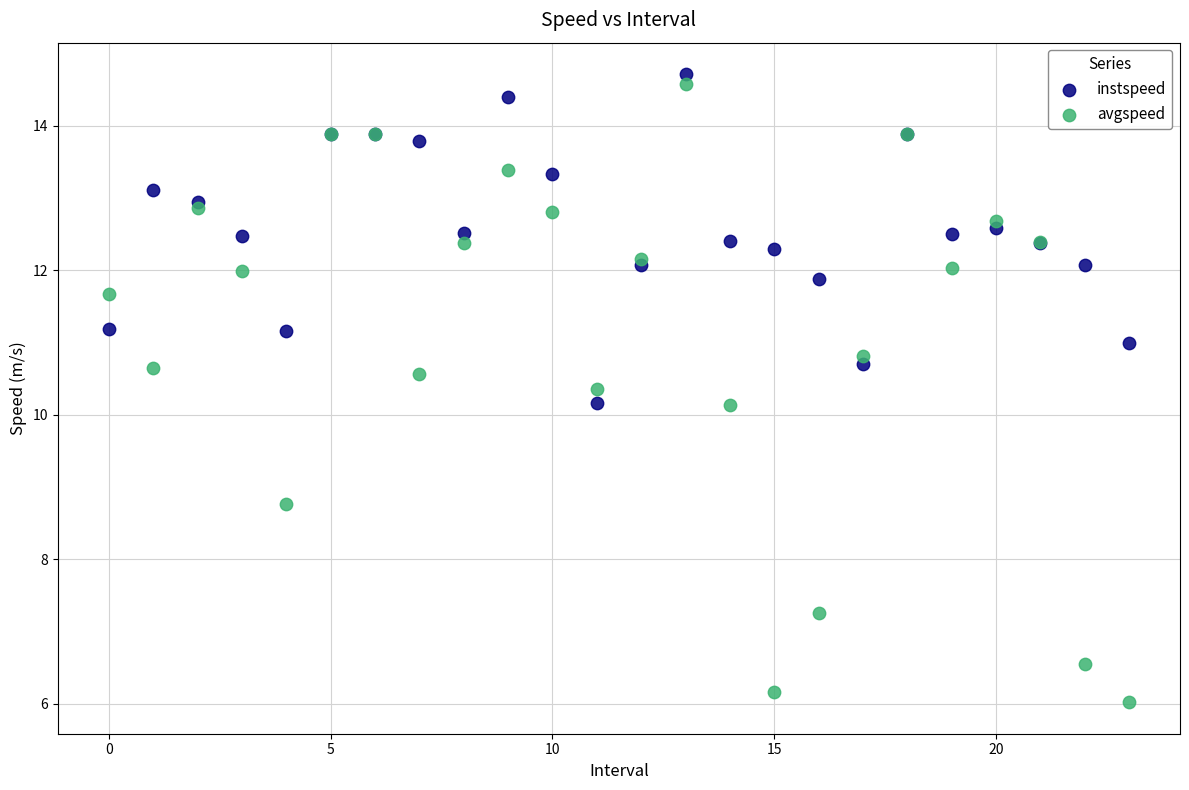

Which series contains the lowest Y value?

avgspeed